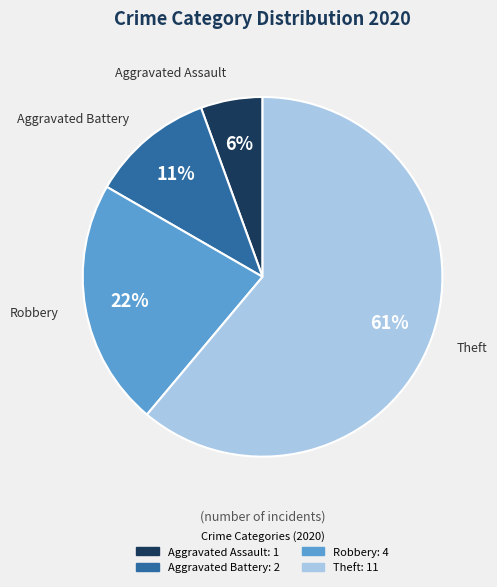

Does any single category account for the majority?

Yes